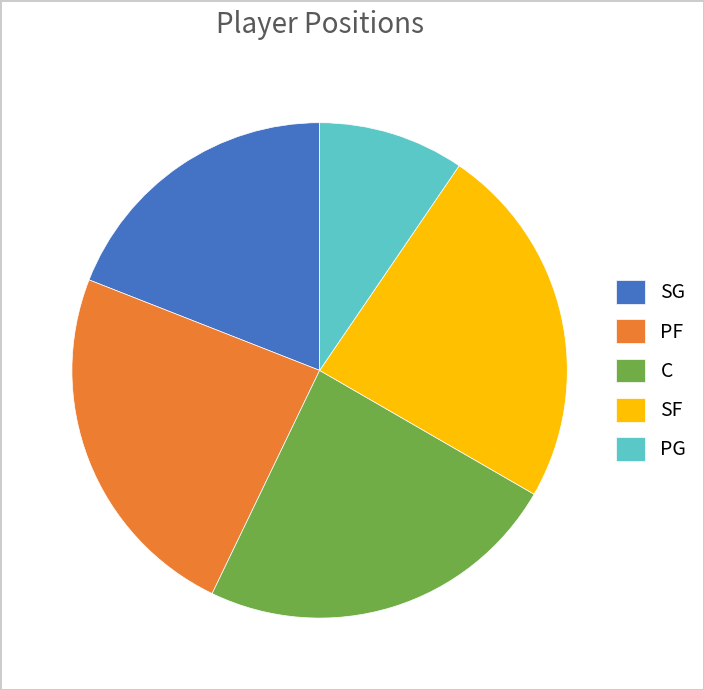

Which has a higher value, PG or C?

C